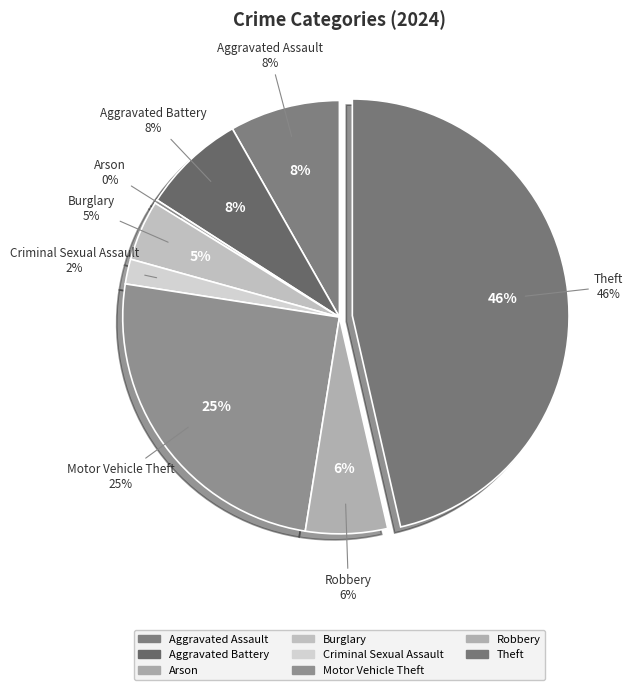

Do Theft and Aggravated Battery together represent more than half of the pie?

Yes